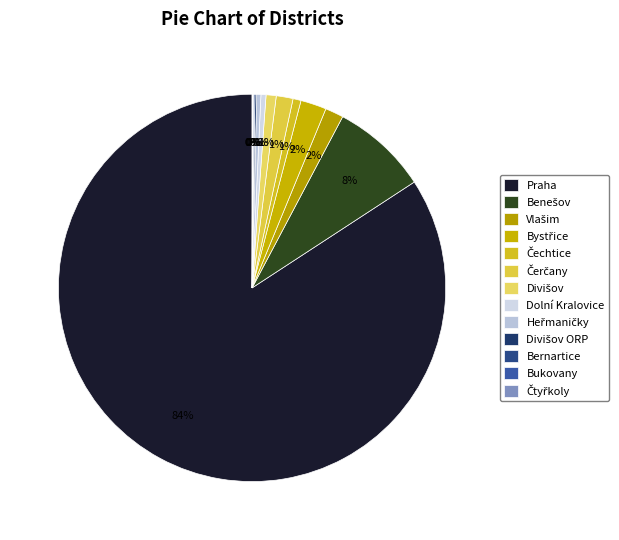

Between Benešov and Čtyřkoly, which is larger?

Benešov